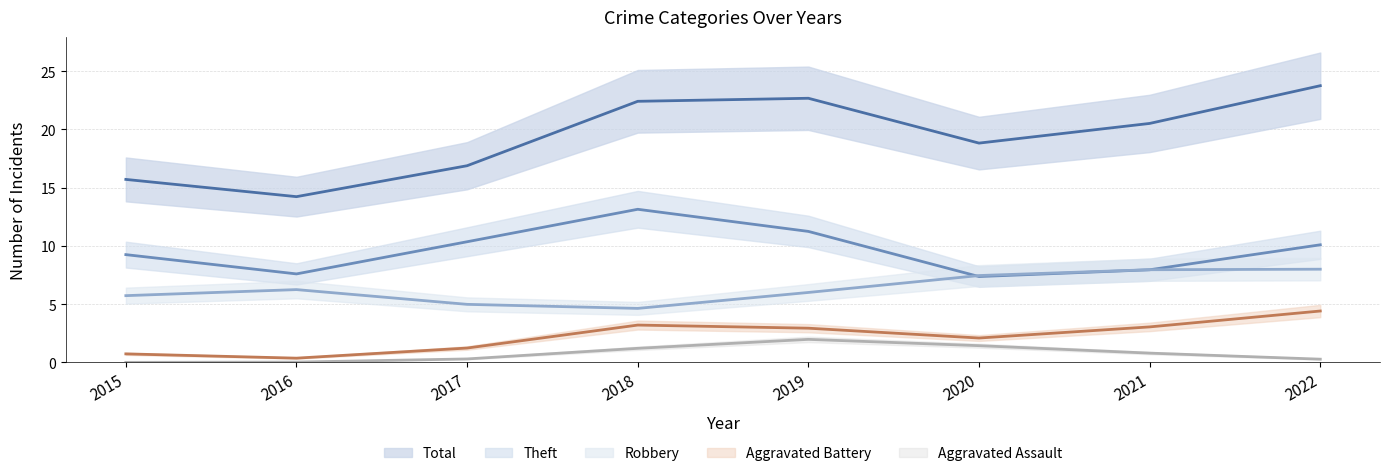

At which label is Aggravated Assault closest to 1?

2018